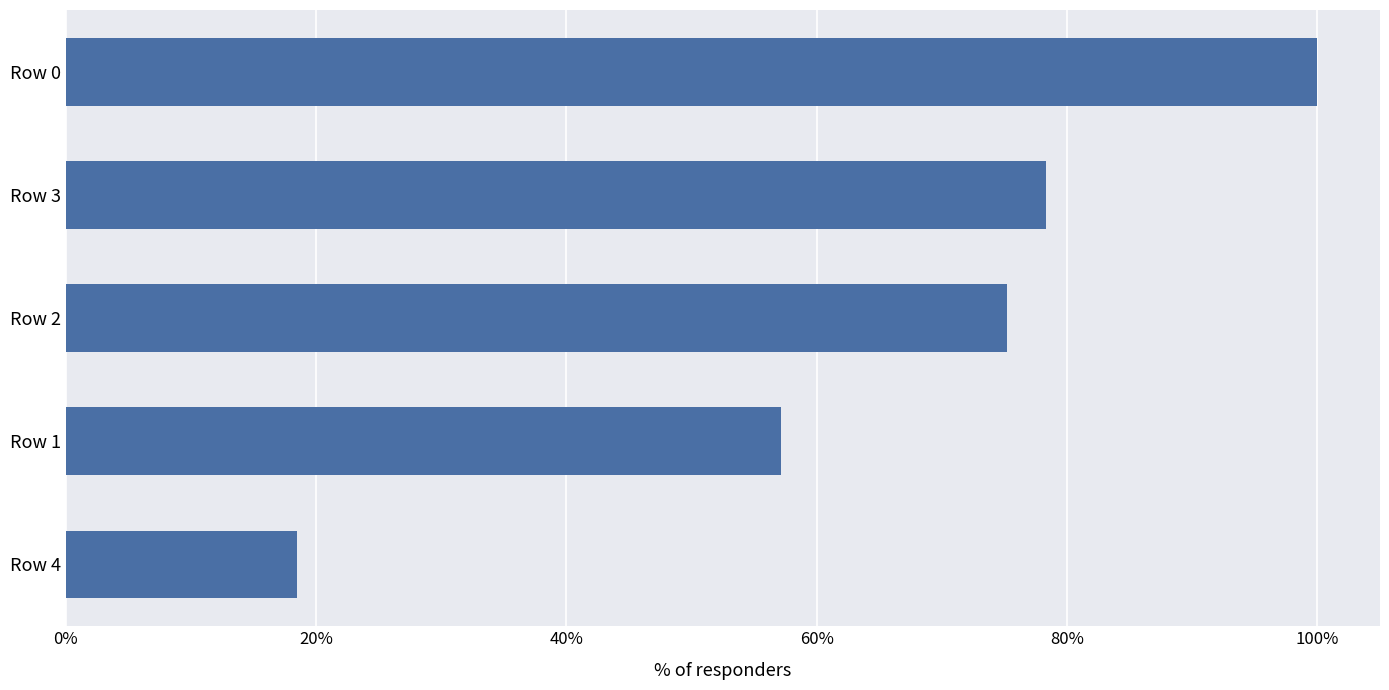

Are the bars horizontal?

Yes